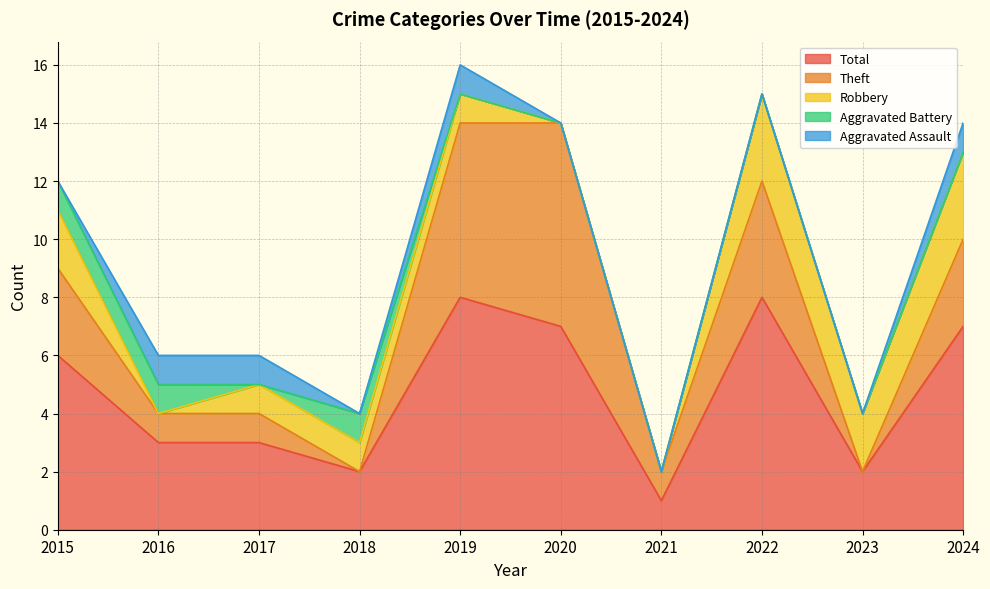

What is the difference between the highest and lowest values at 2015?

6